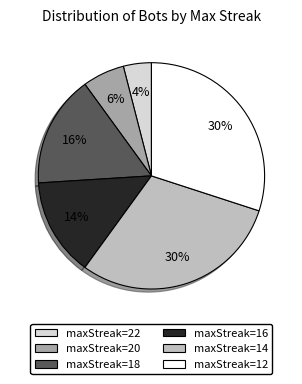

Count the number of slices in the pie.

6